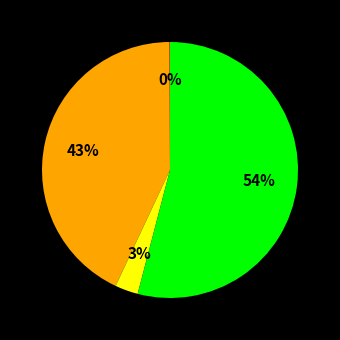

Is there a majority slice in this chart?

Yes